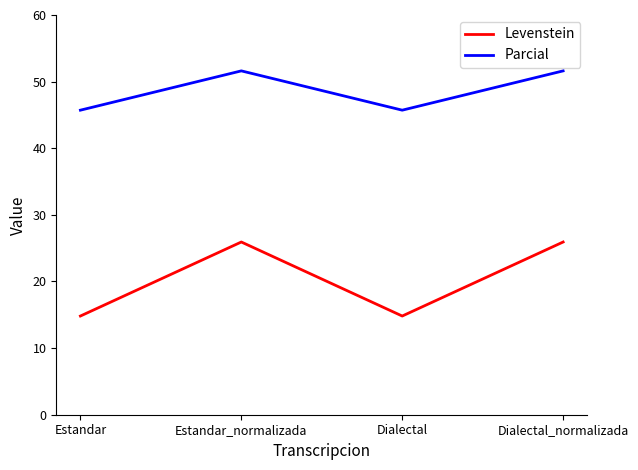

Read the Levenstein value at Estandar.

14.8